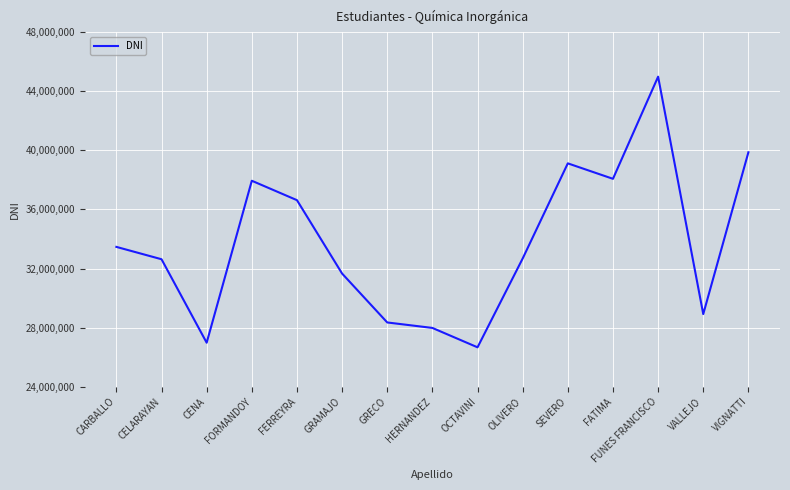

What is the difference between the maximum and minimum values?

18326860